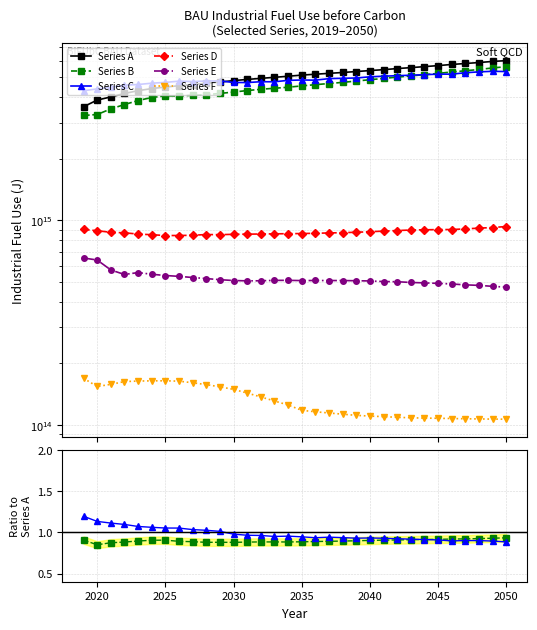

Between 2038 and 2044, which series saw the biggest shift?

Series B